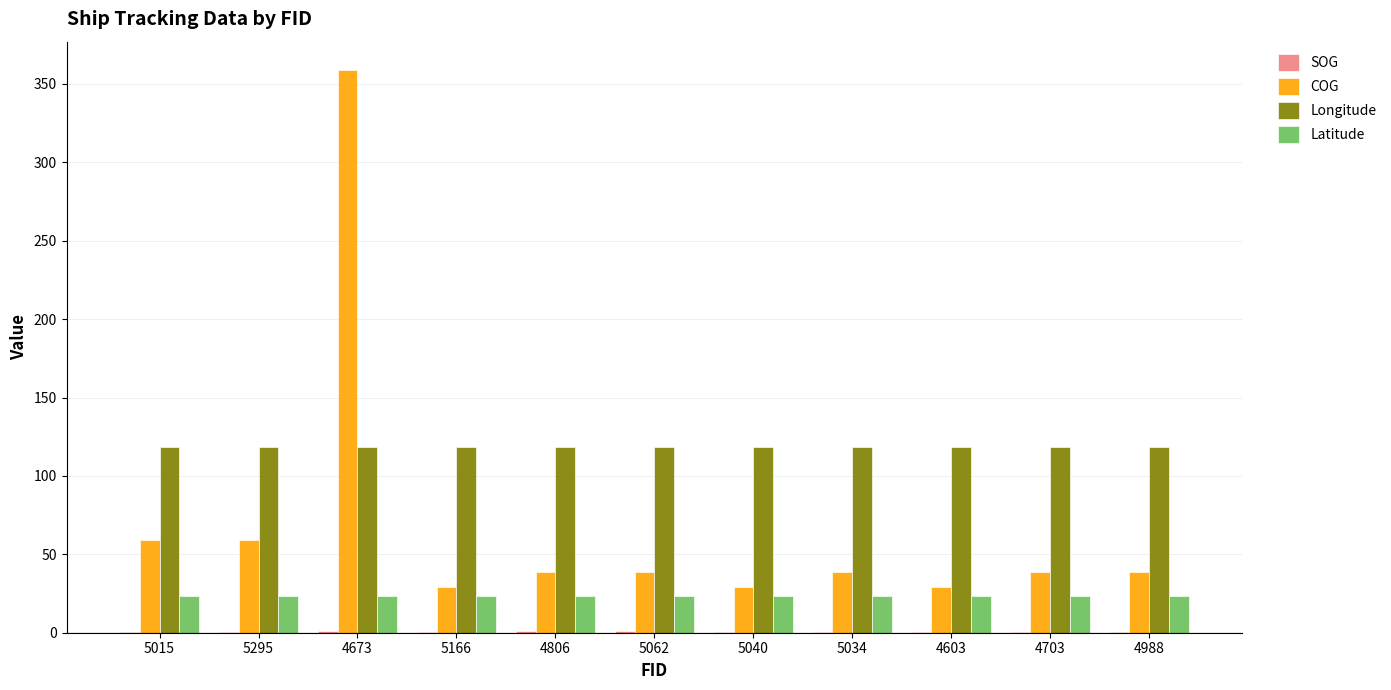

What is the maximum value for Longitude?

118.2